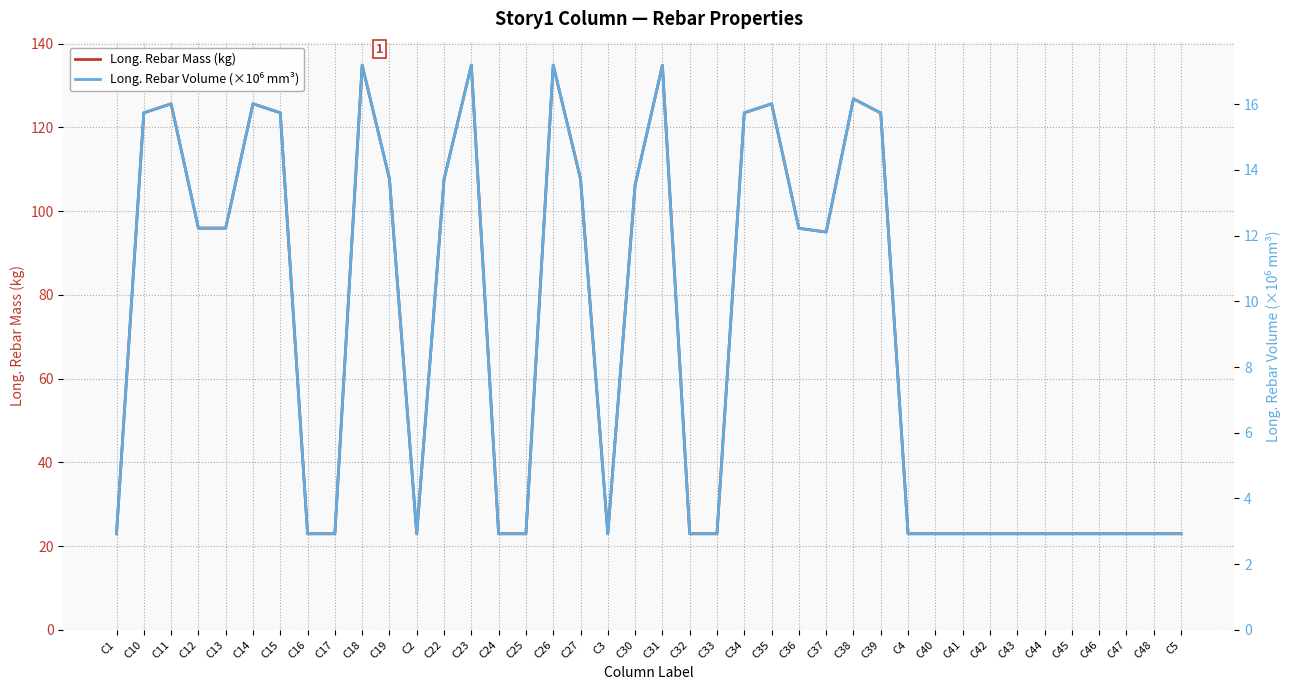

What is the average value of the Long. Rebar Volume (×10⁶ mm³) series?

8.9